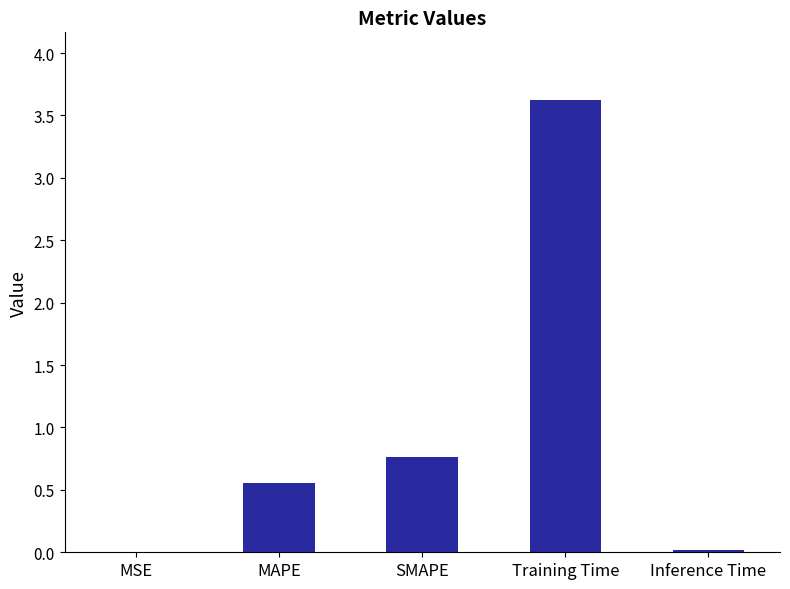

What is the sum of all values?

5.0